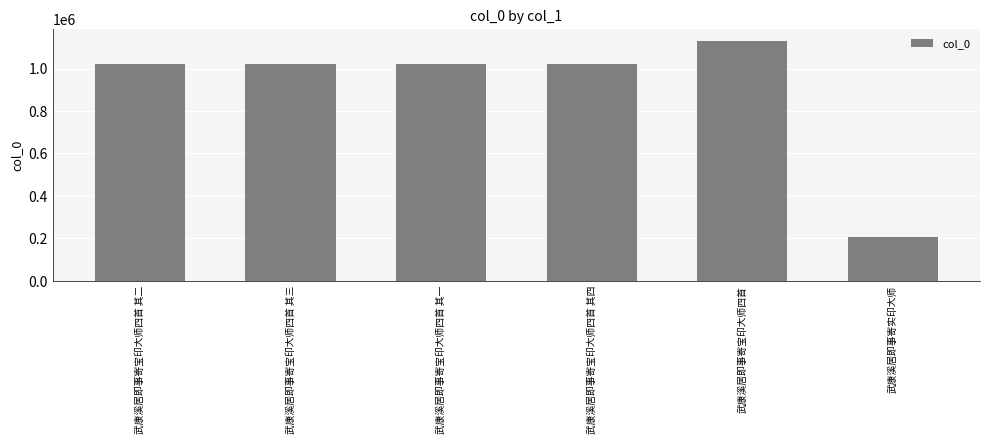

What is the average value?

903702